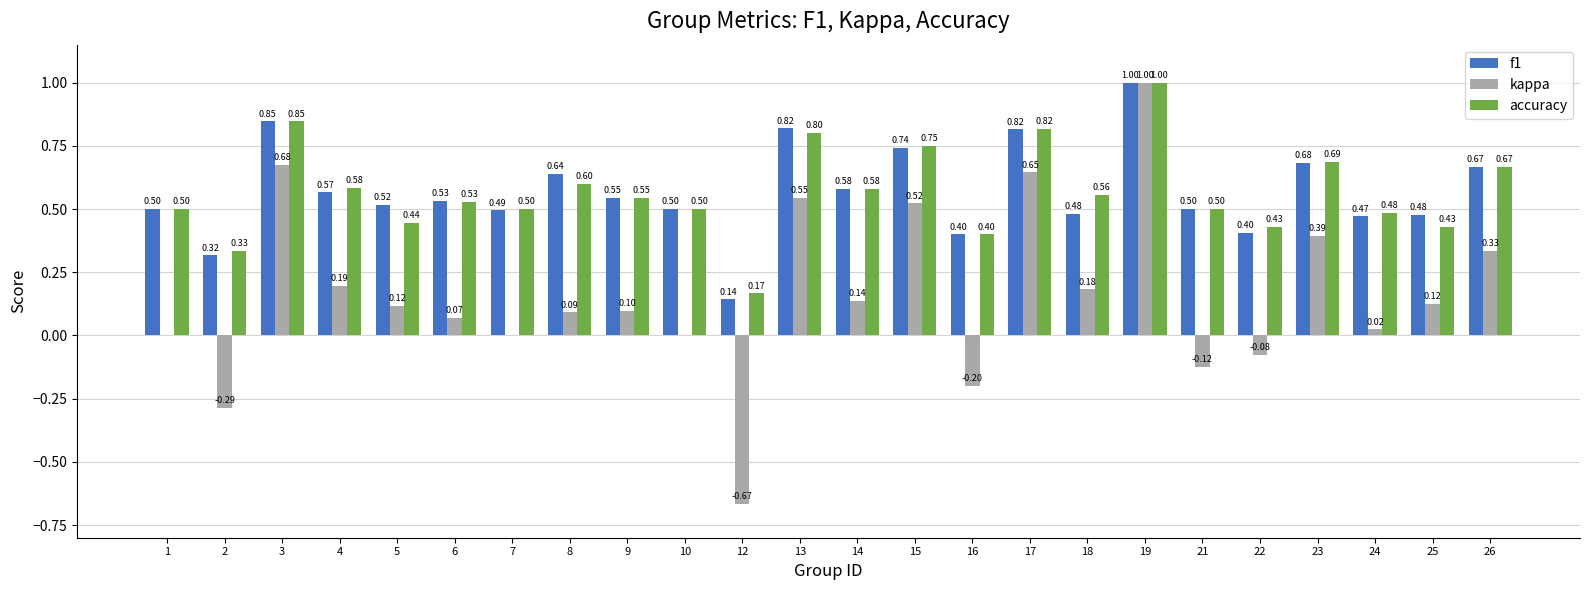

Between 8 and 23, which series saw the biggest shift?

kappa